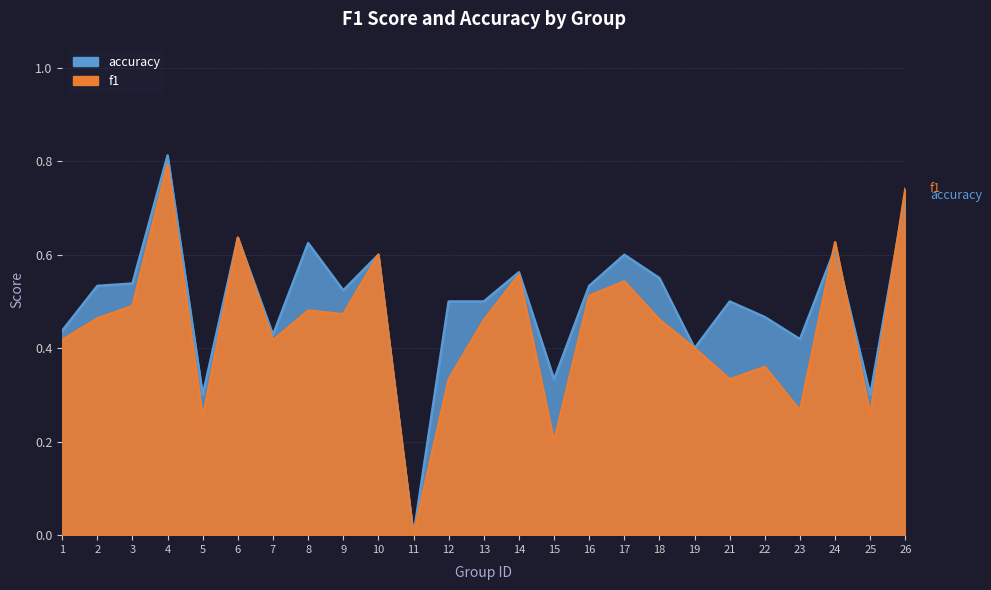

Rank the series by their maximum value, from lowest to highest.

f1, accuracy